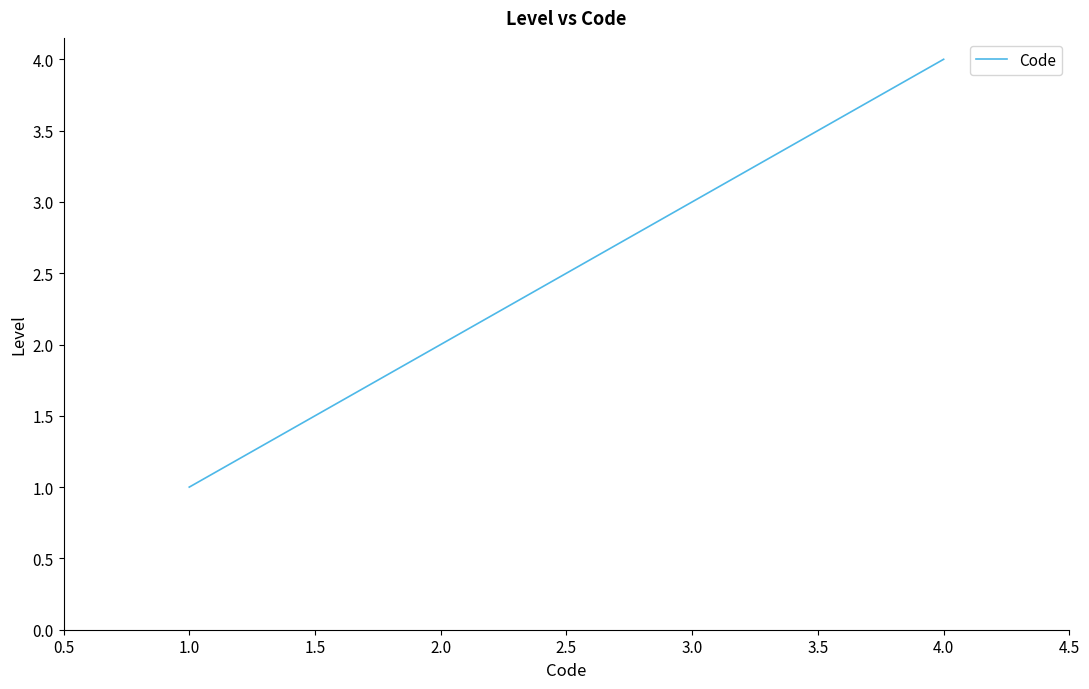

Does the chart have visible grid lines?

No